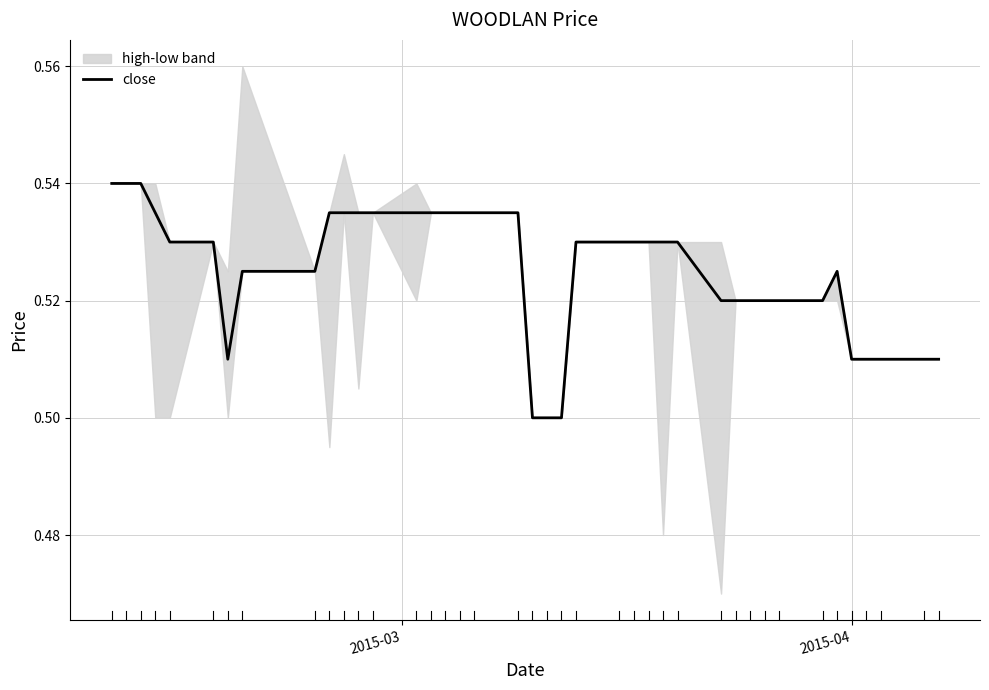

Does the chart display data point markers on the line(s)?

No